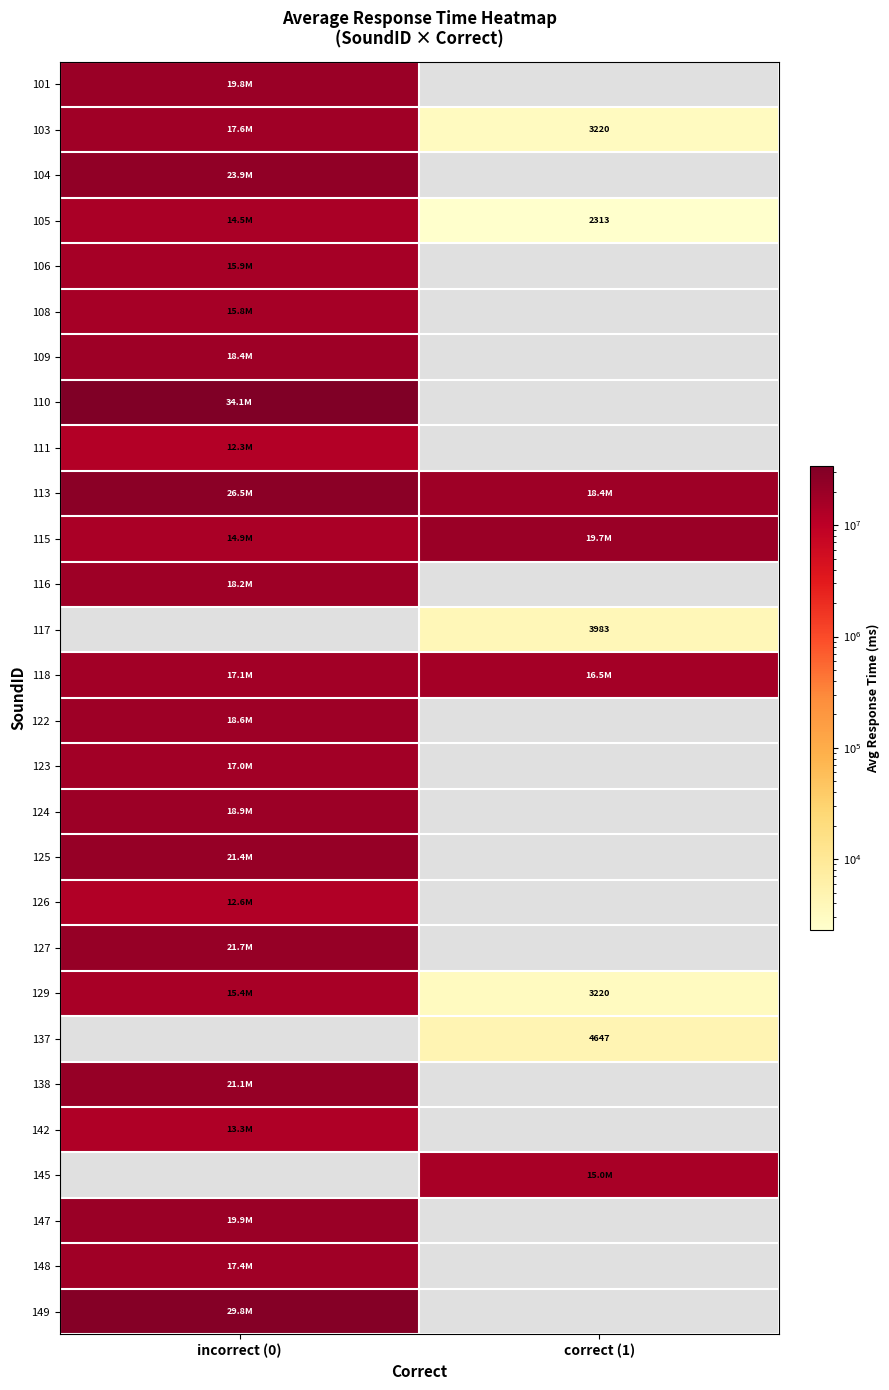

Is the value of 113 at correct (1) greater than the value of 106 at incorrect (0)?

Yes